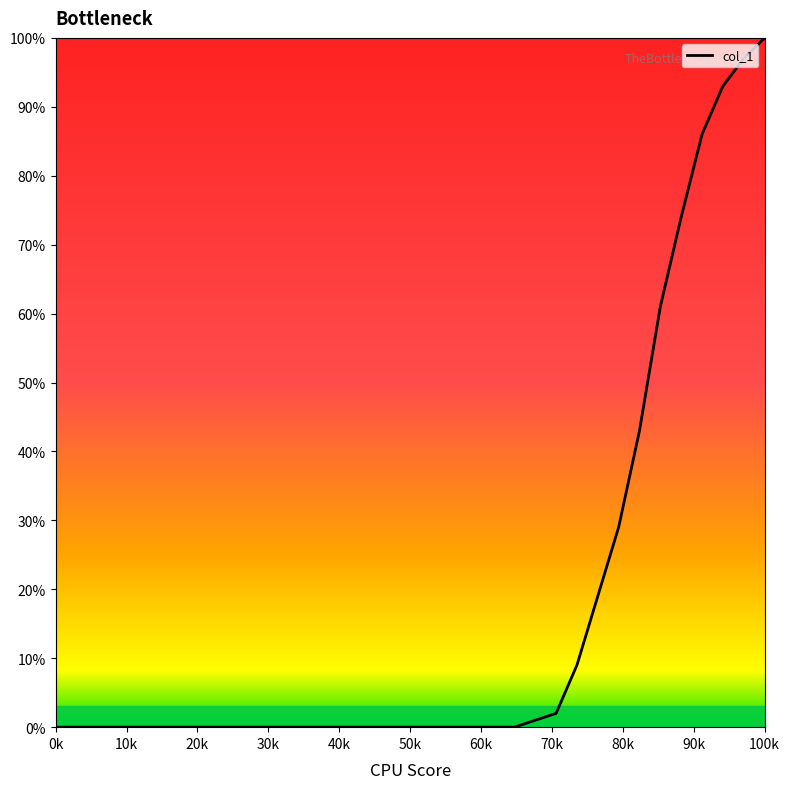

What is the difference between the maximum and minimum values?

100